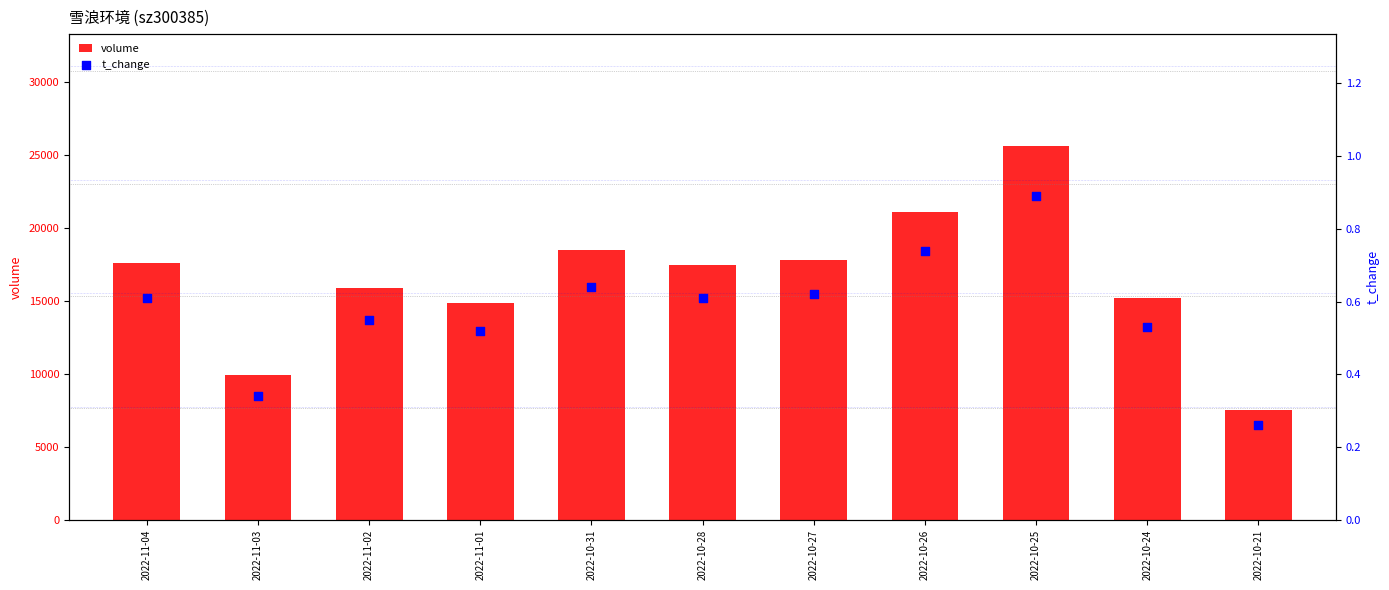

Which series has the largest total across all categories?

volume